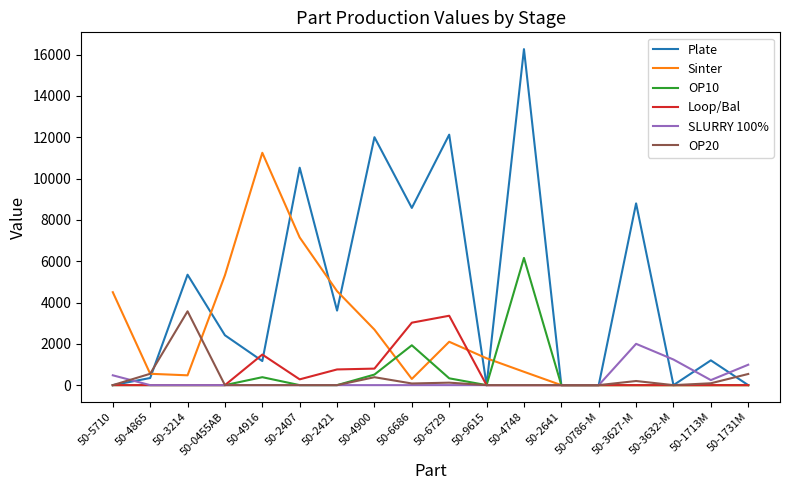

Which series changed the most between 50-4900 and 50-2641?

Plate